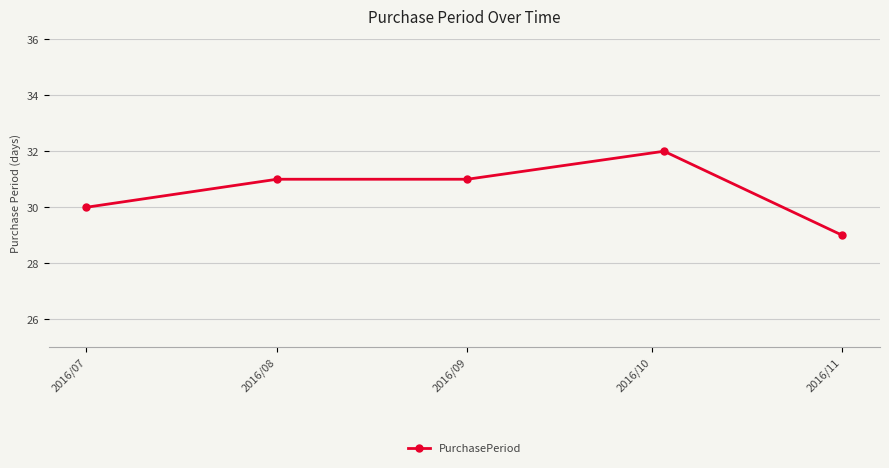

Reading left to right, extract all data points from this chart.

30	31	31	32	29